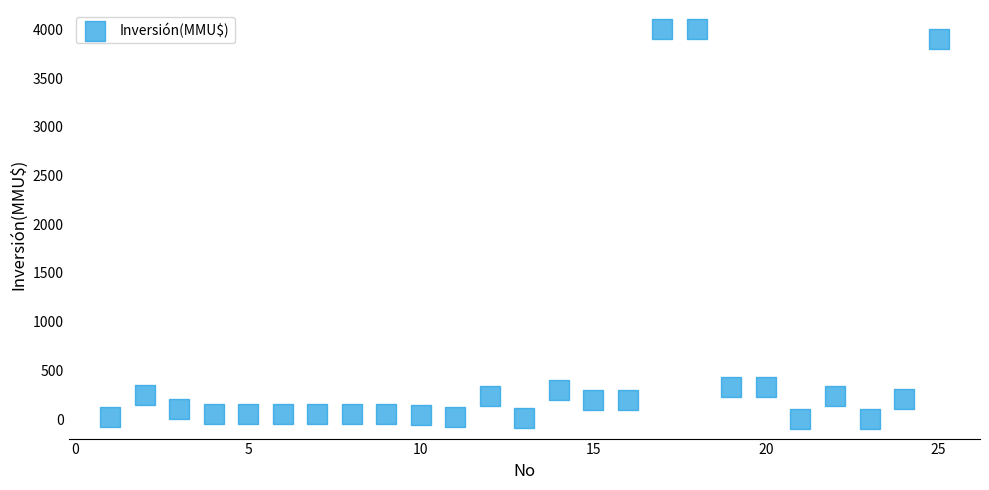

What is the range of X values (max minus min)?

24